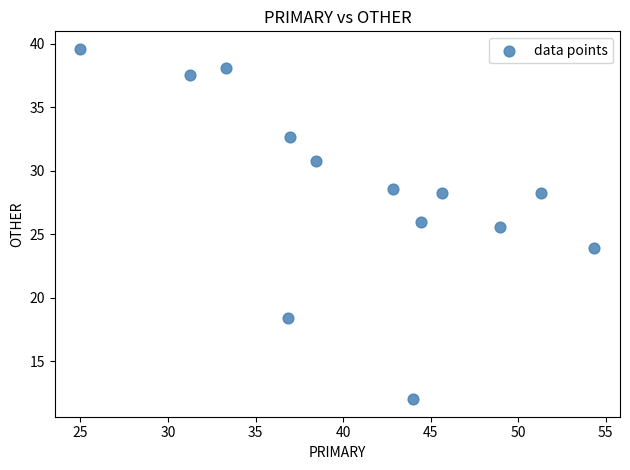

What is the range of Y values (max minus min)?

27.6